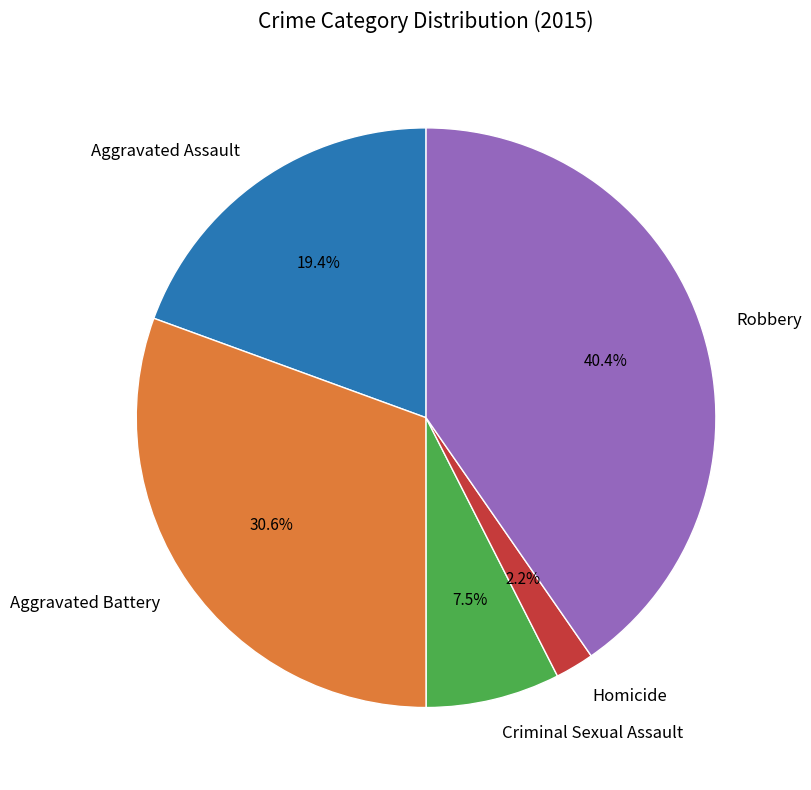

To the nearest percent, what percentage of the pie is Aggravated Assault?

19%